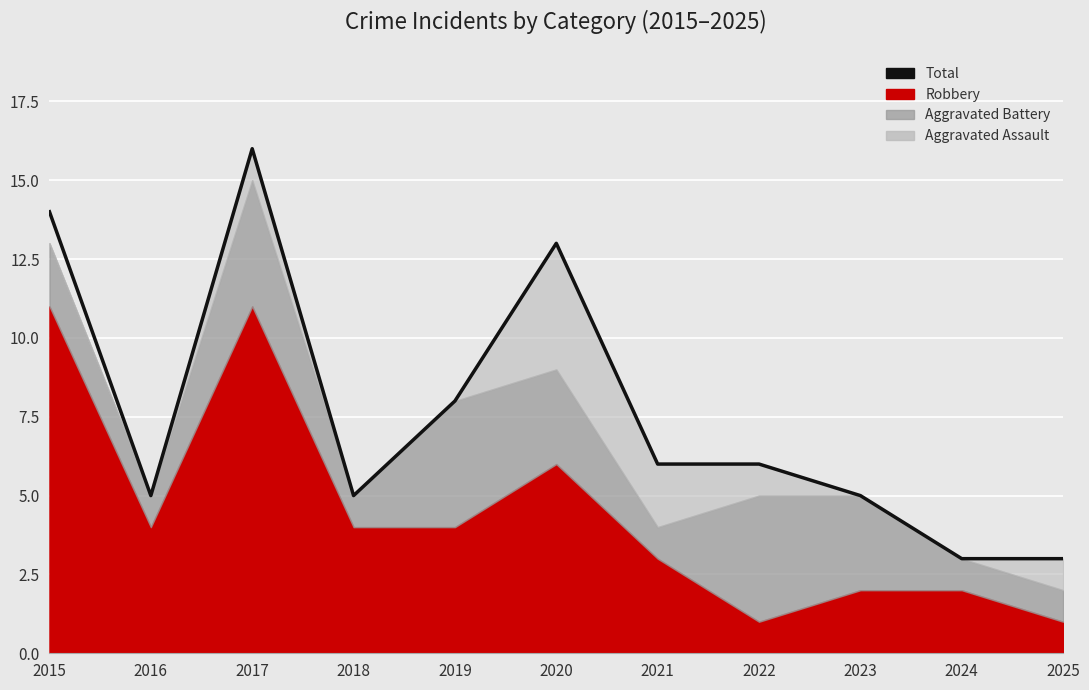

What is the smallest value displayed?

3